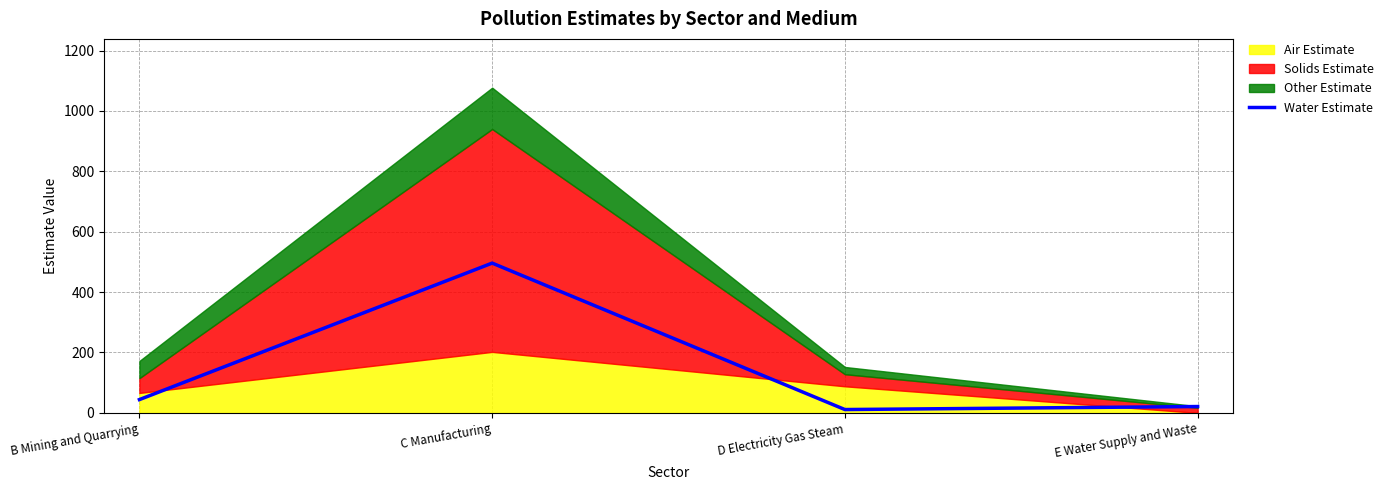

The value at B Mining and Quarrying is 44. True or false?

True